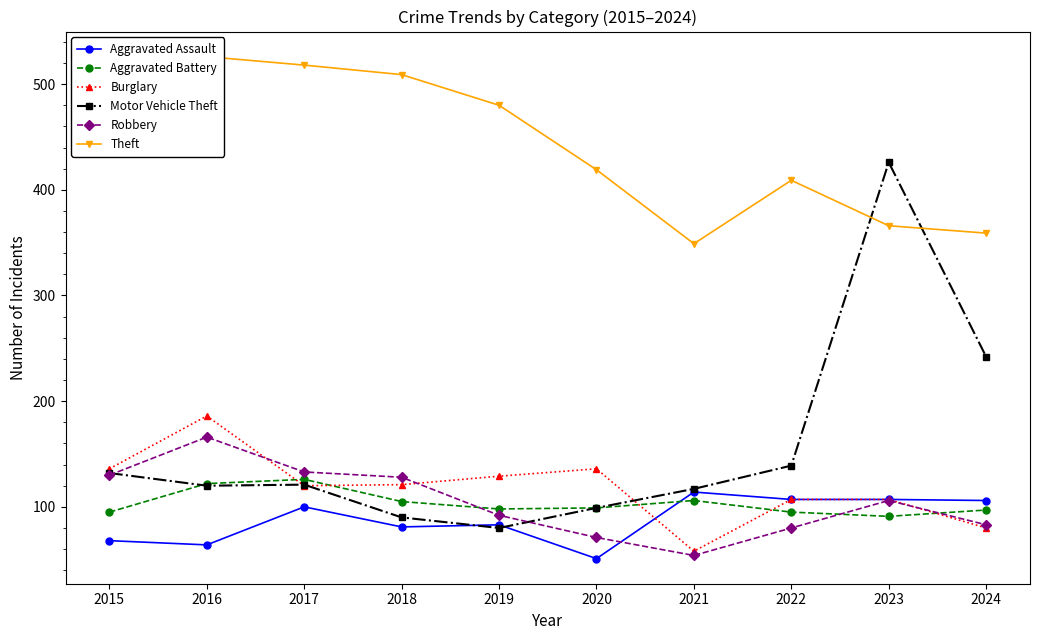

What is the value of the Burglary point at the 3rd from the left?

120